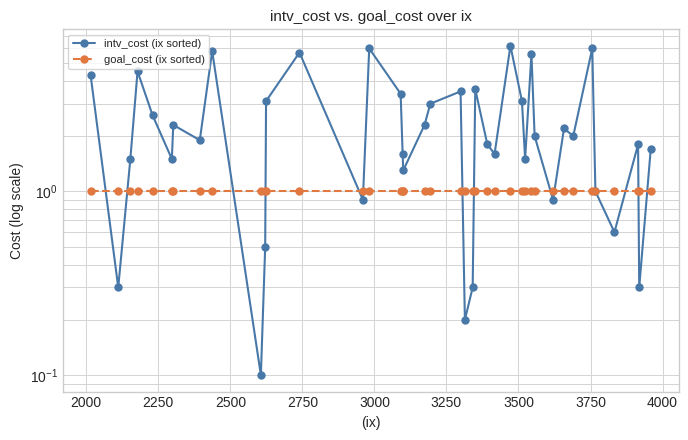

What is the difference between the maximum and minimum values in the intv_cost (ix sorted) series?

6.1